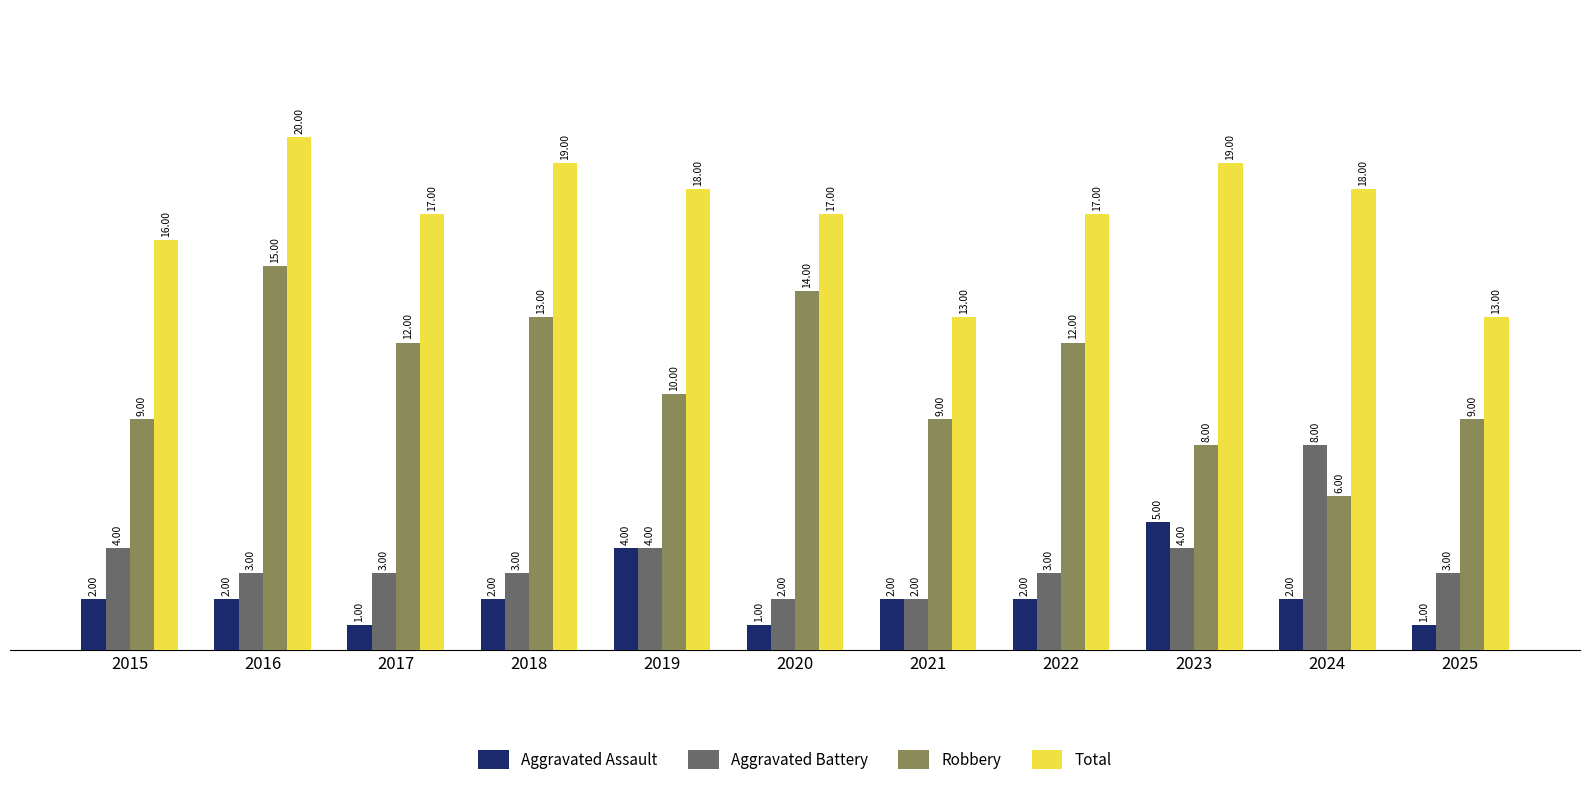

What is the lowest value of the Robbery series?

6